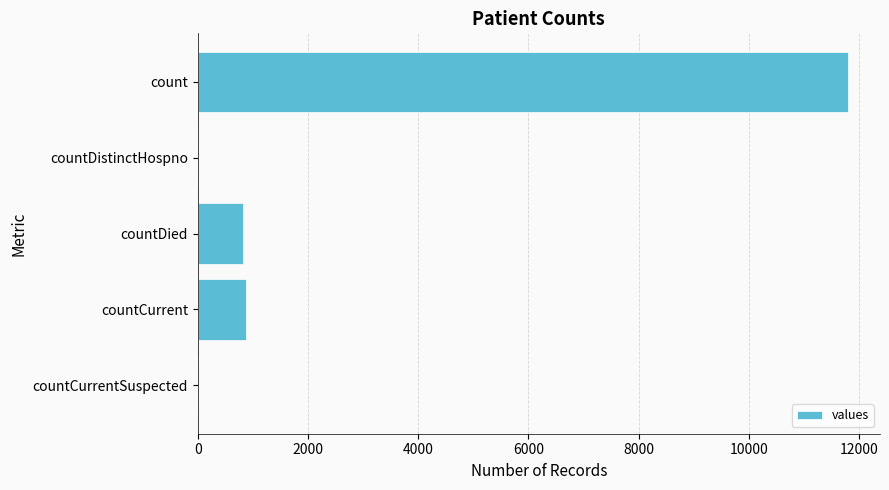

How many series are shown in this chart?

1